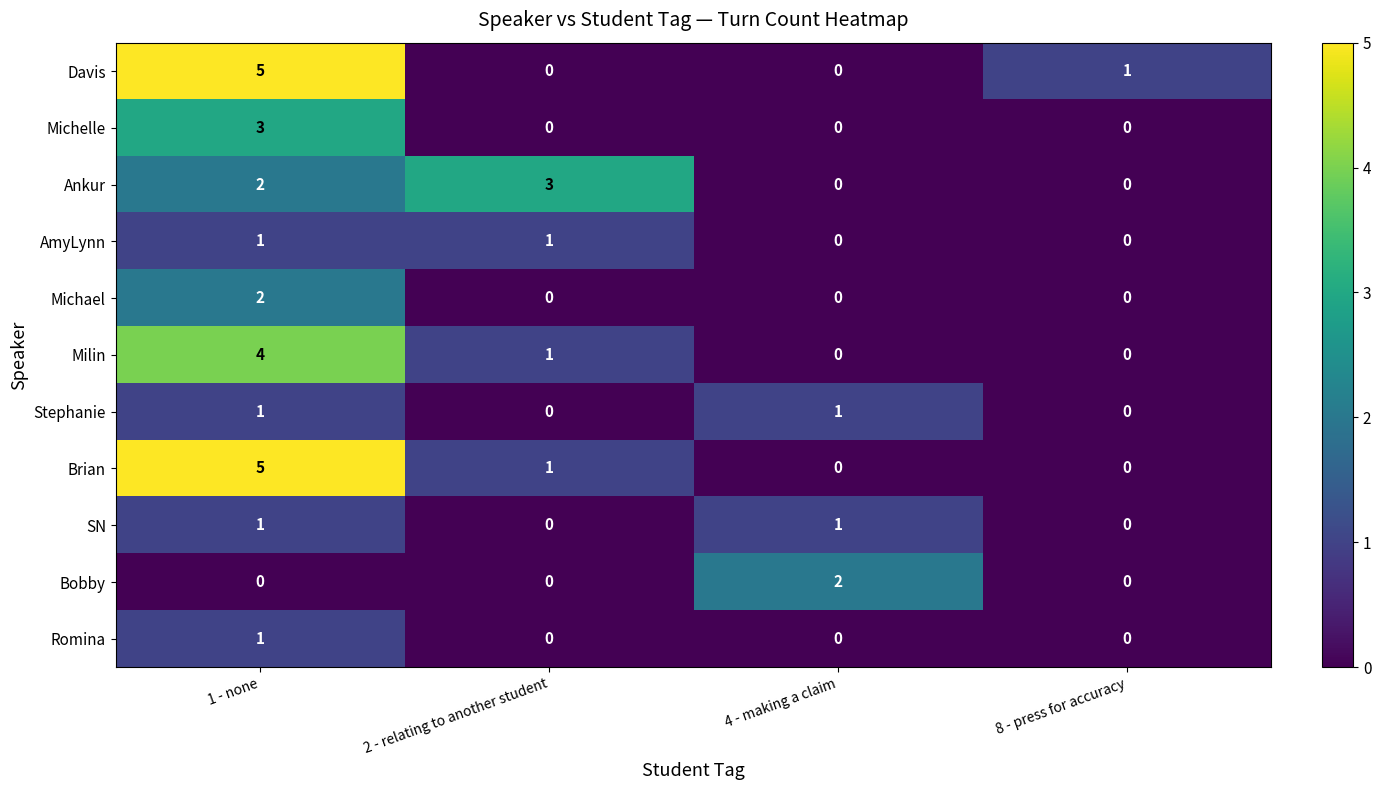

Which series changed the most between 2 - relating to another student and 8 - press for accuracy?

Ankur